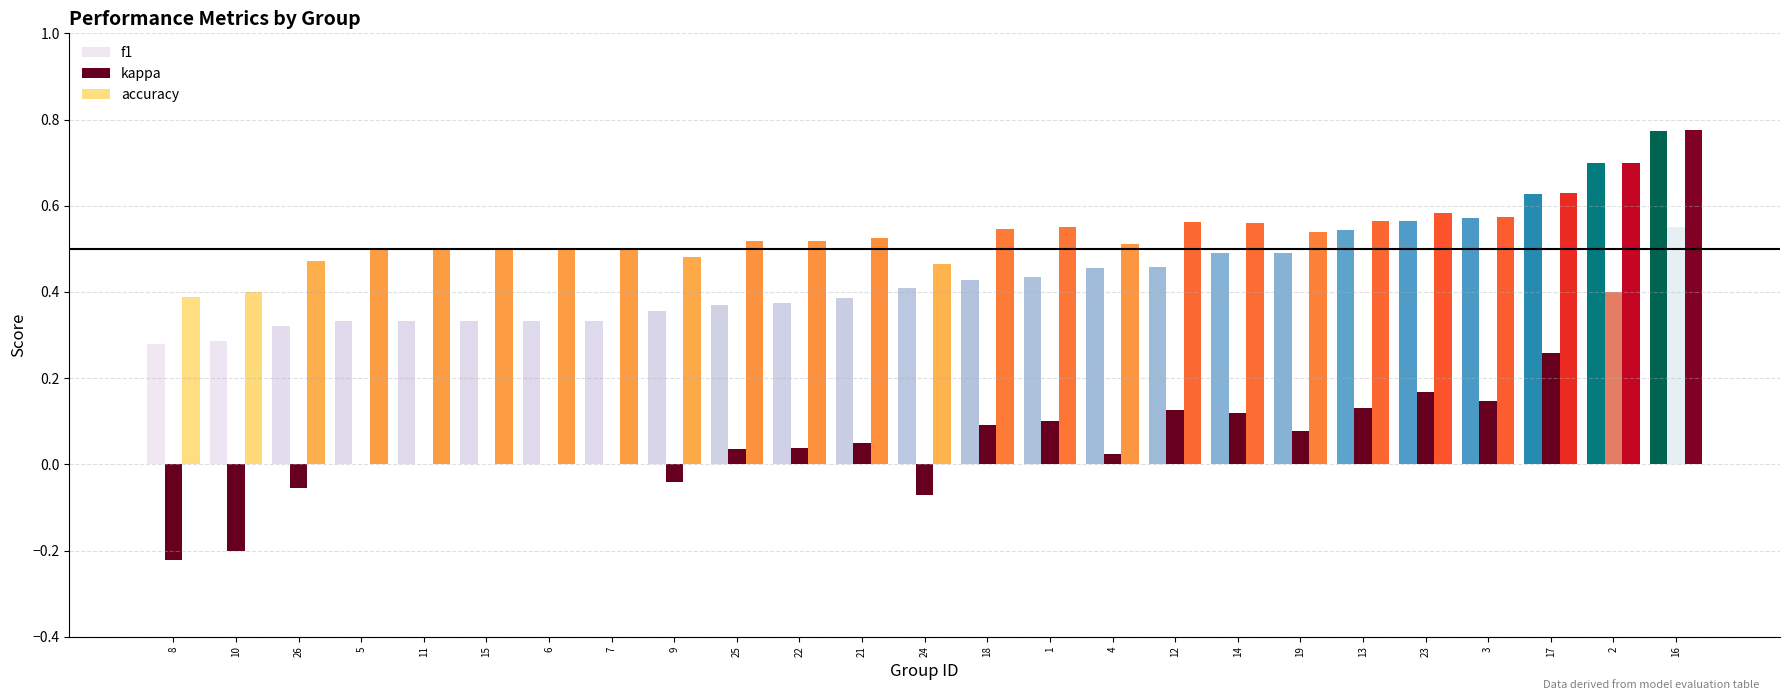

The value of f1 at 2 is 0.7. True or false?

True